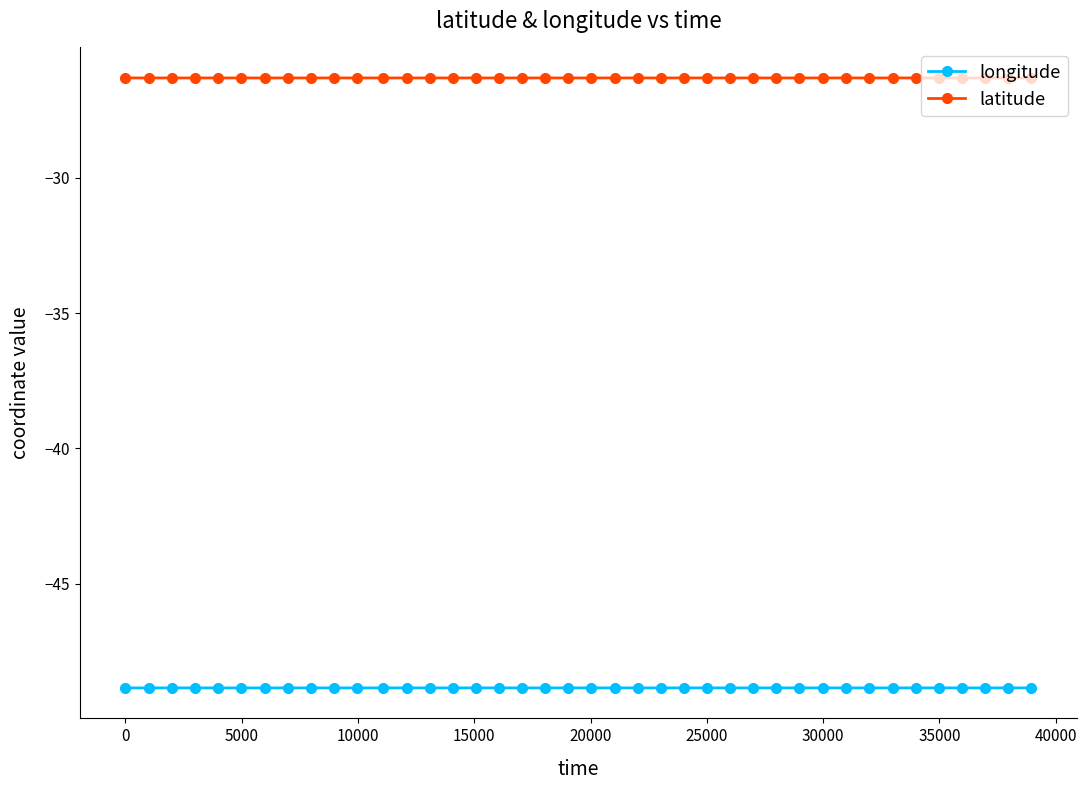

List the series in order of their peak value, highest first.

latitude, longitude